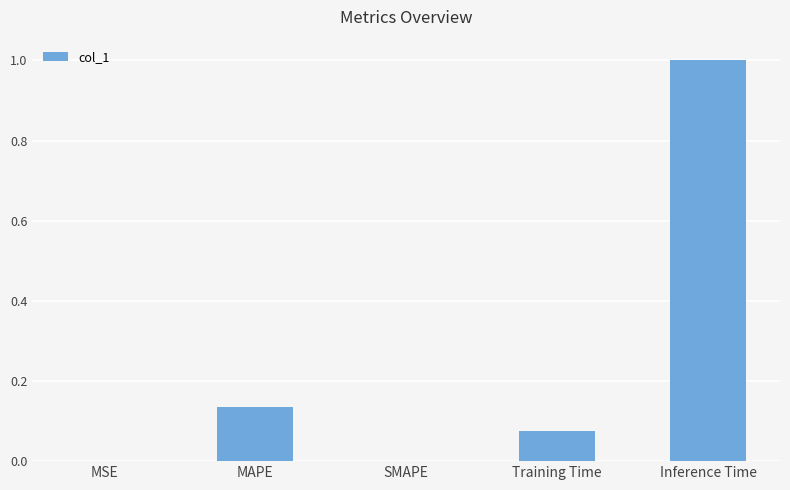

What is the sum of all values?

1.2